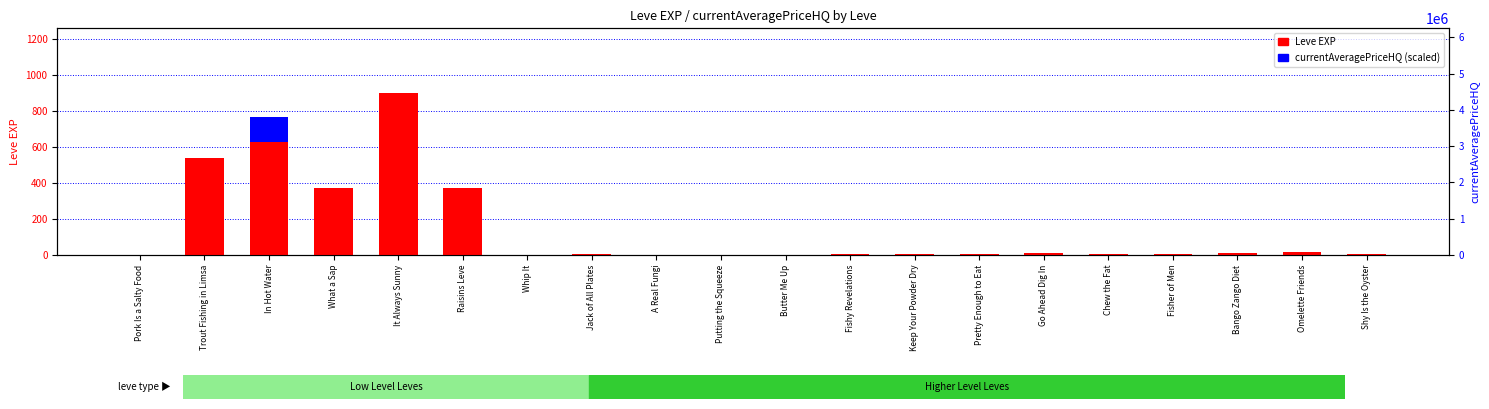

Rank the series by their maximum value, from highest to lowest.

Leve EXP, currentAveragePriceHQ (scaled)